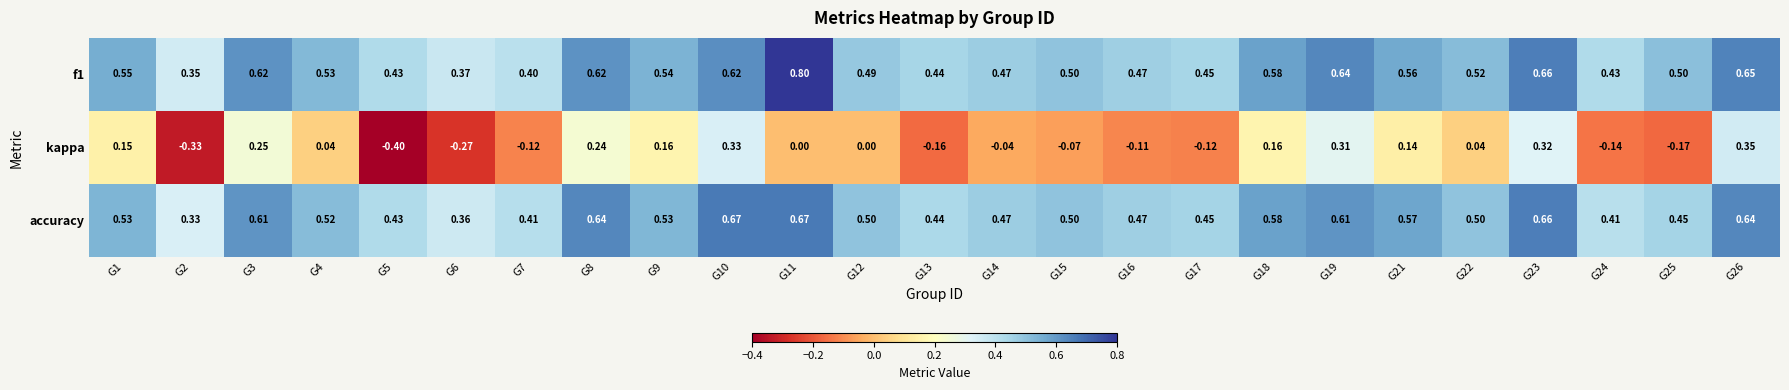

Which series changed the most between G9 and G22?

kappa